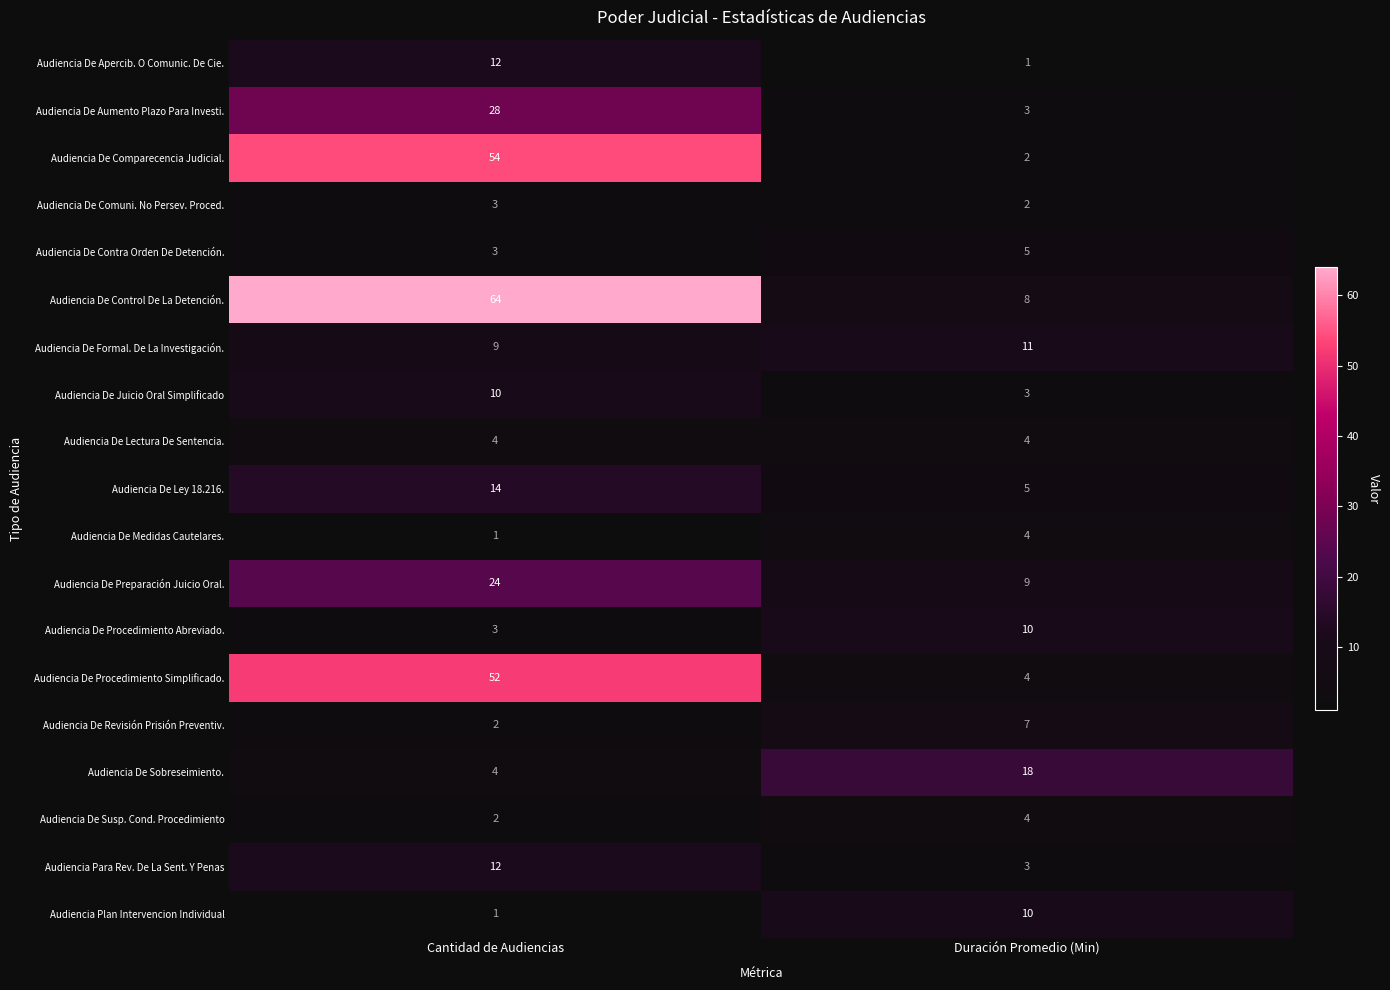

How many series are shown in this chart?

19